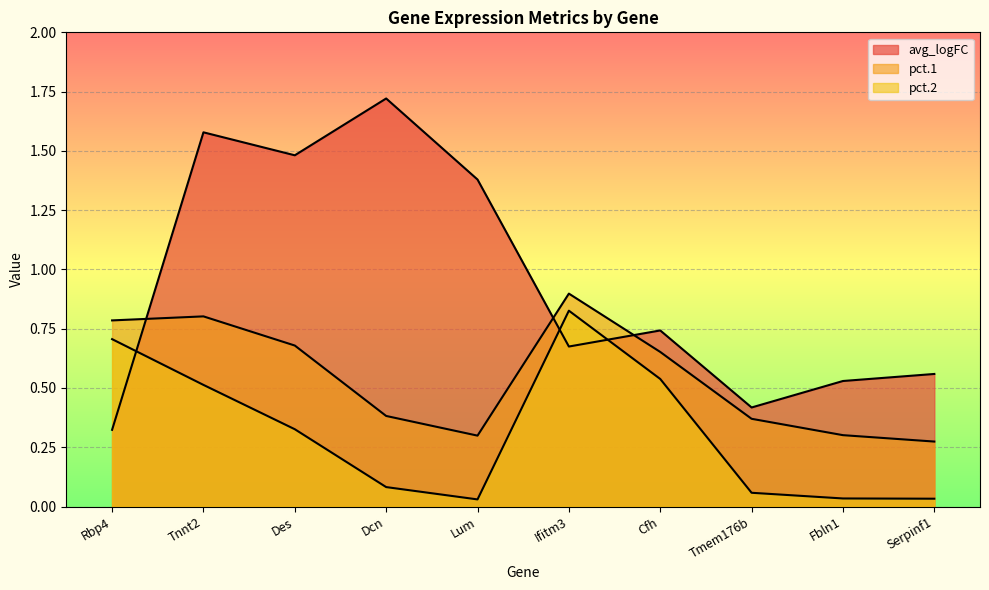

What is the difference between the maximum and minimum values in the pct.1 series?

0.6